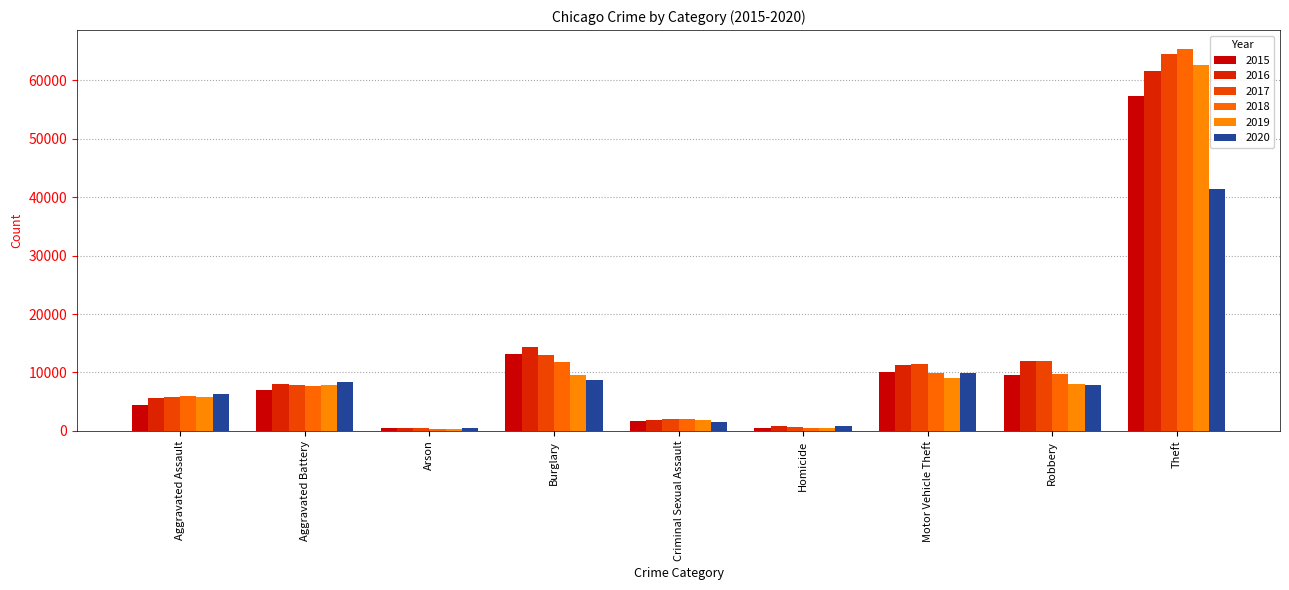

True or false: 2017 has a value of 2406 at Aggravated Battery.

False